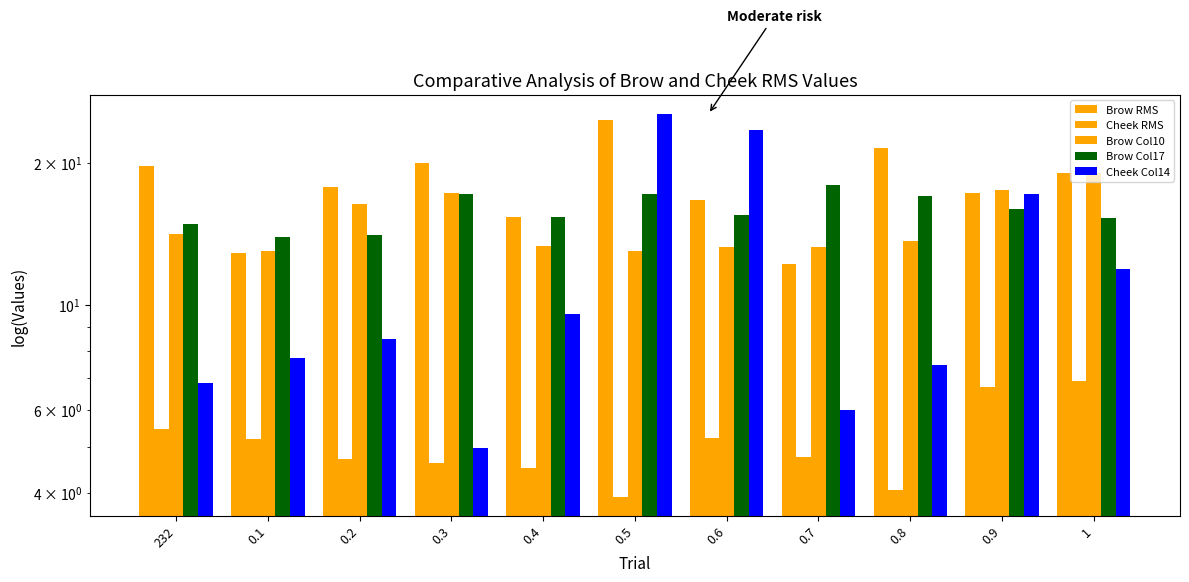

At which category is the sum across all series the highest?

0.5